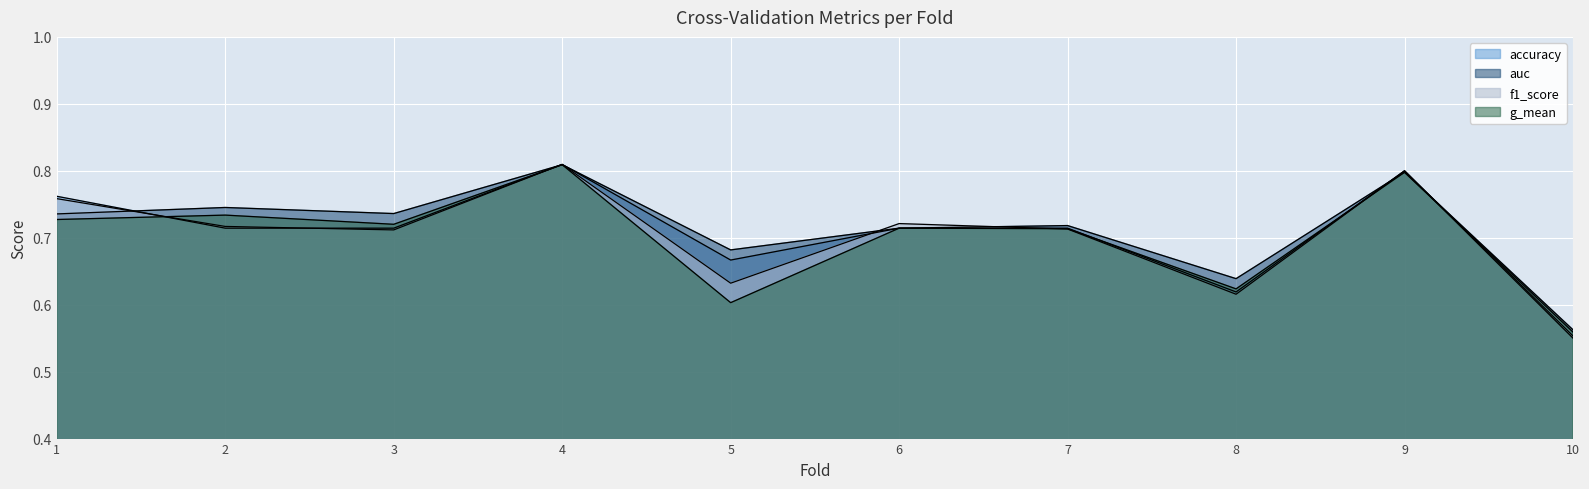

Reading right to left, what are all the values shown in this chart?

accuracy: 0.6	0.8	0.6	0.7	0.7	0.7	0.8	0.7	0.7	0.8
auc: 0.6	0.8	0.6	0.7	0.7	0.7	0.8	0.7	0.7	0.7
f1_score: 0.6	0.8	0.6	0.7	0.7	0.6	0.8	0.7	0.7	0.8
g_mean: 0.6	0.8	0.6	0.7	0.7	0.6	0.8	0.7	0.7	0.7